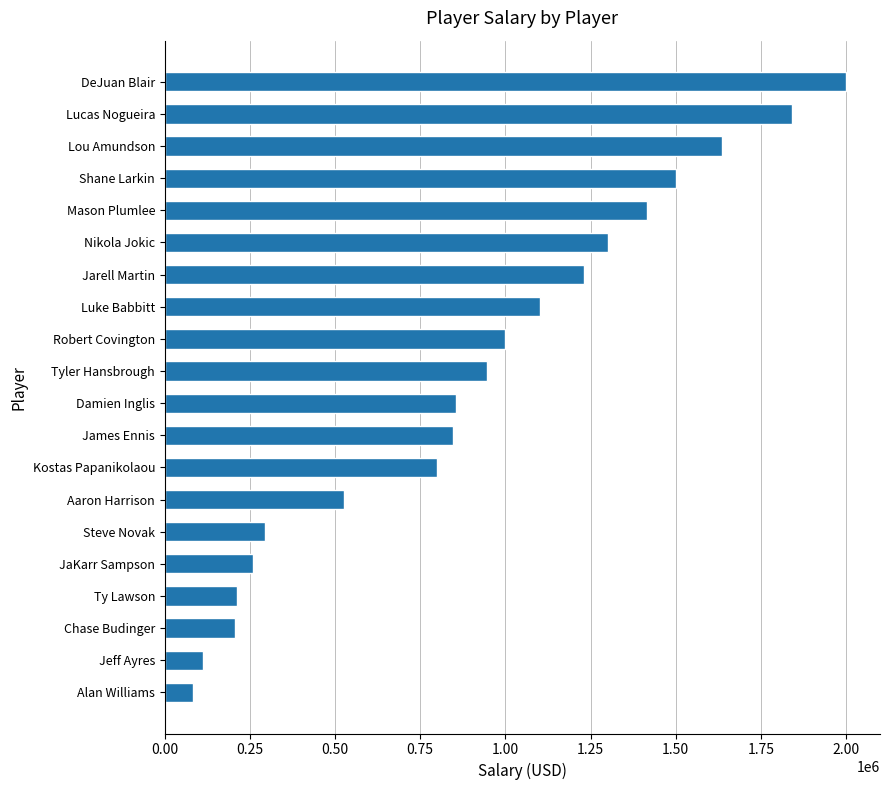

Count the number of data series in this chart.

1